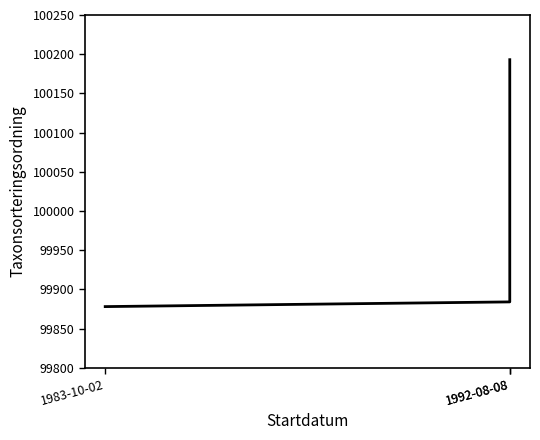

Where does the data first go above 99884?

1992-08-08